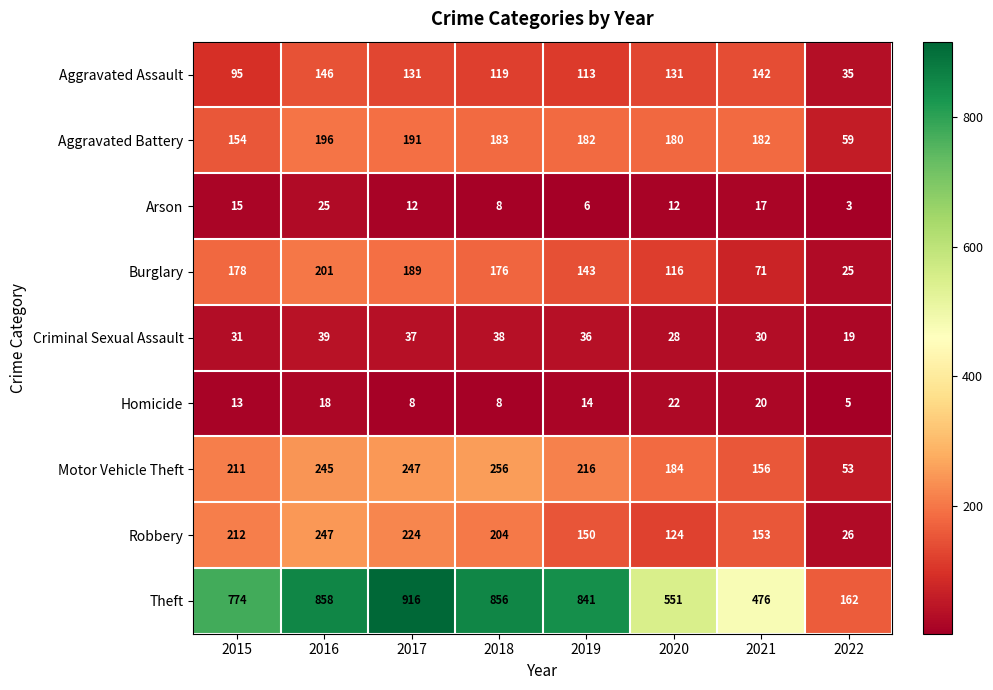

Which series has the widest spread of values?

Theft